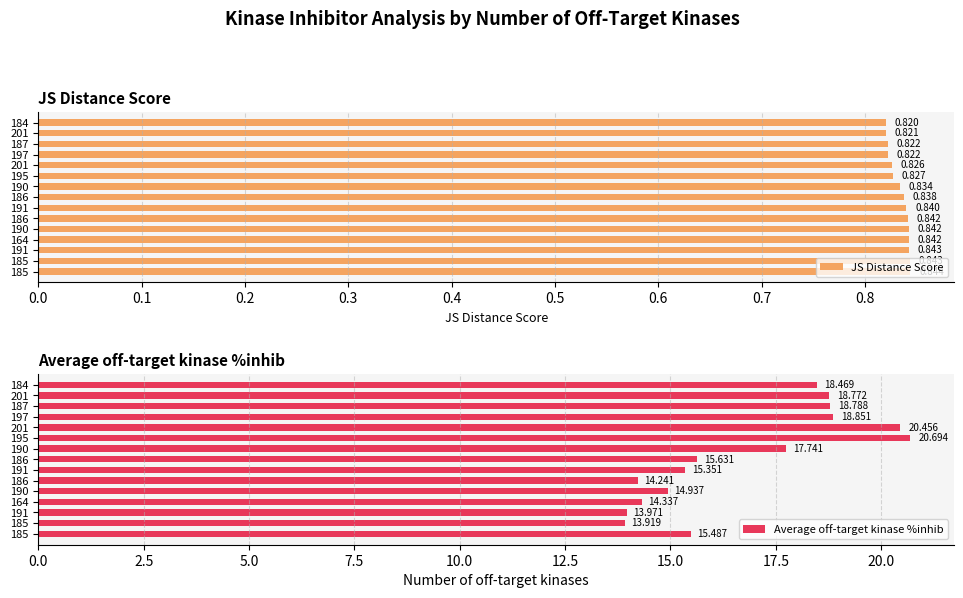

Is the value of JS Distance Score at 197 greater than the value of Average off-target kinase %inhib at 184?

No